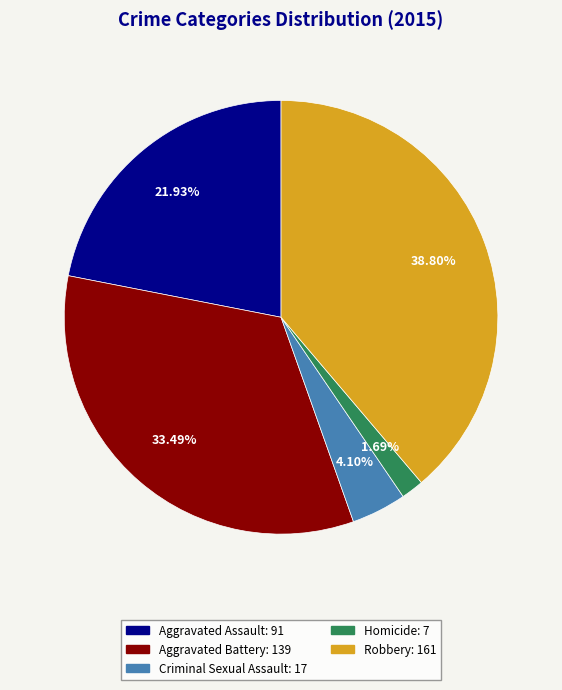

To the nearest percent, what is the difference between the largest and smallest slice percentages?

37%